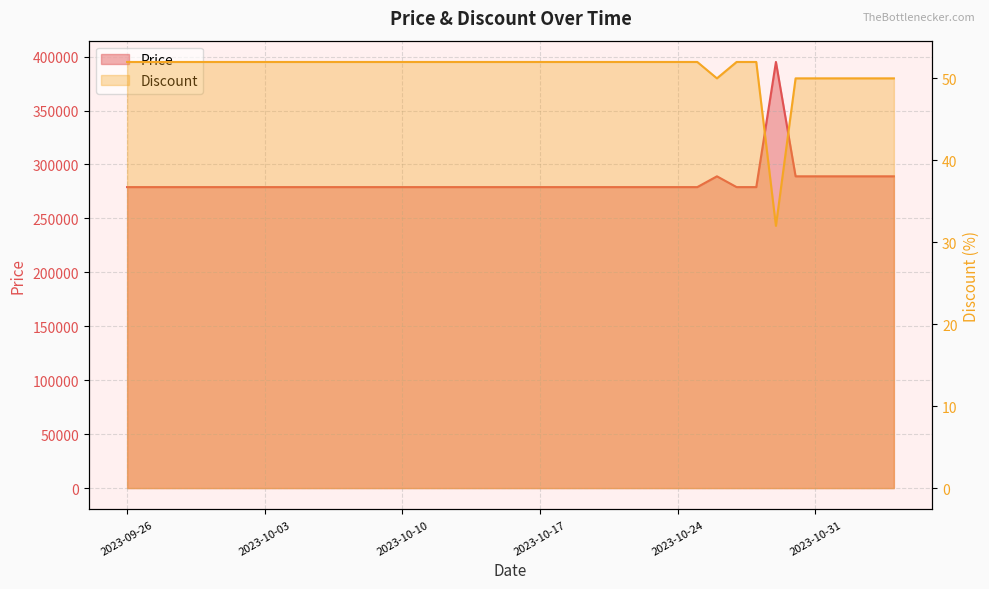

Which series has the largest range (max minus min)?

Price